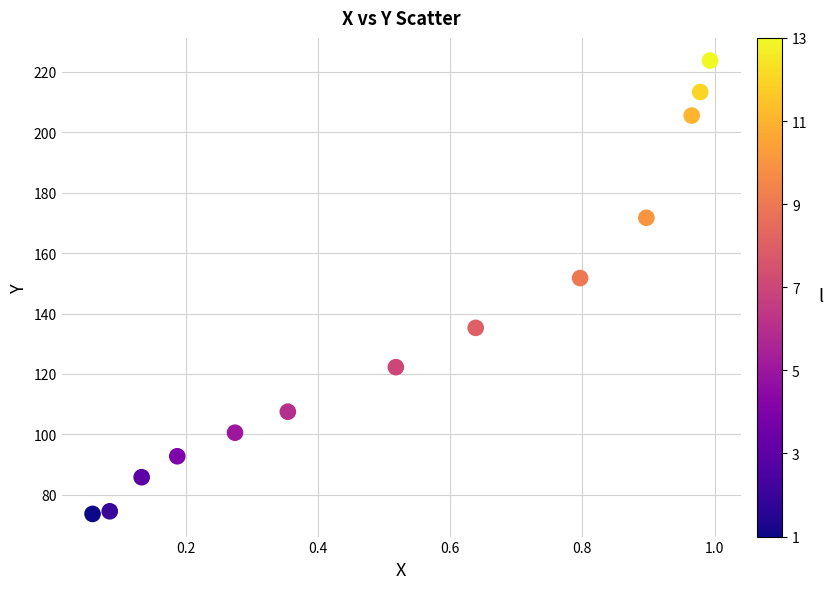

What Y value in the scatter plot is closest to 148?

151.7